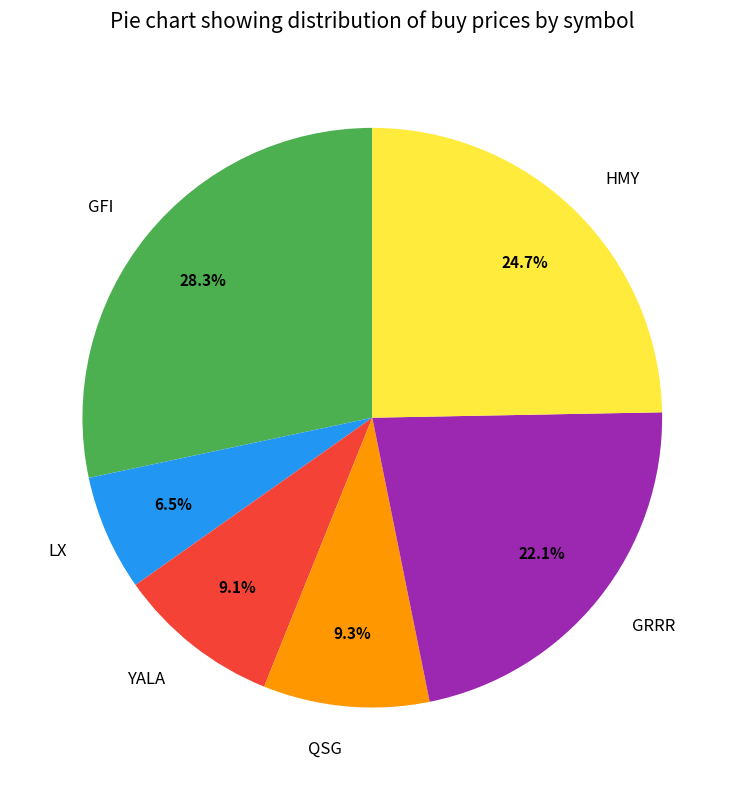

To the nearest percent, what is the difference between the largest and smallest slice percentages?

22%